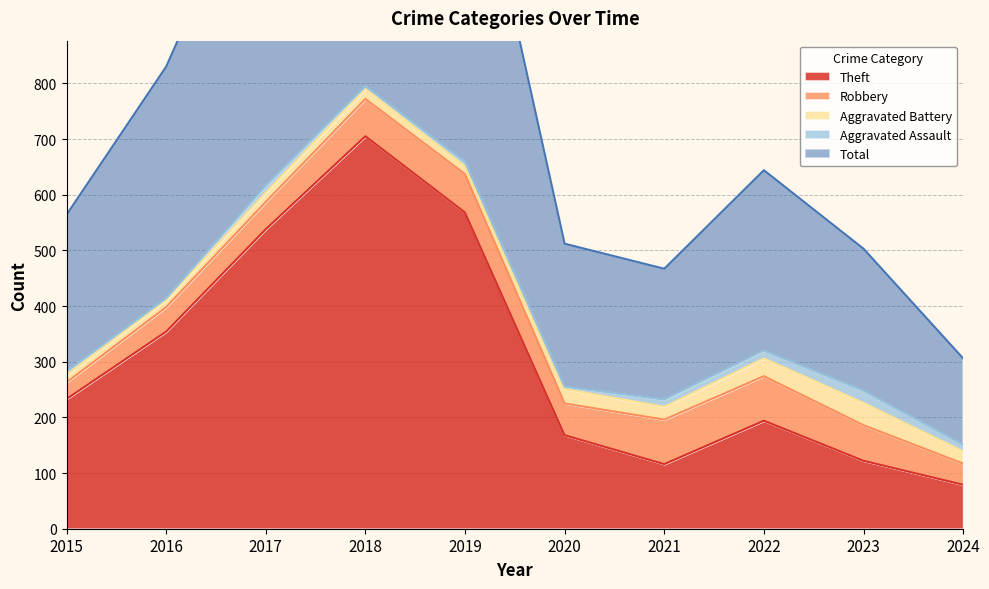

Between 2022 and 2015, which is larger?

2015